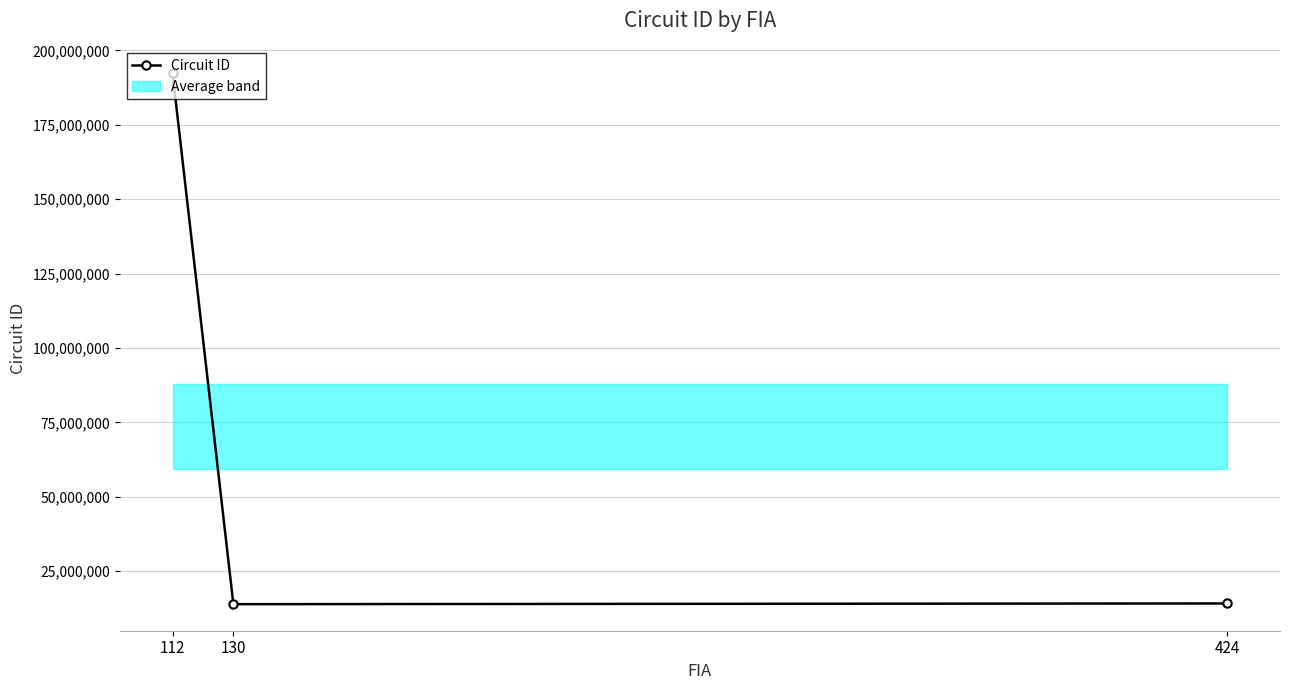

What is the ratio of the value at 424 to the value at 112?

0.1